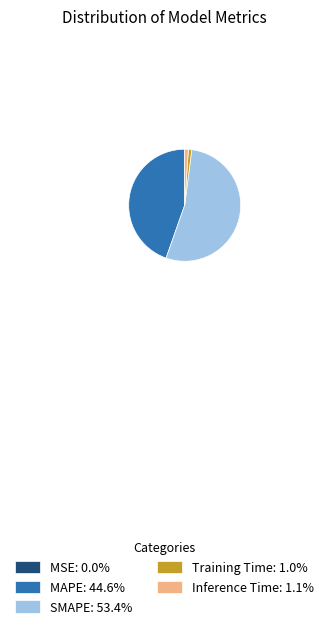

Does MAPE represent more than half of the total?

No